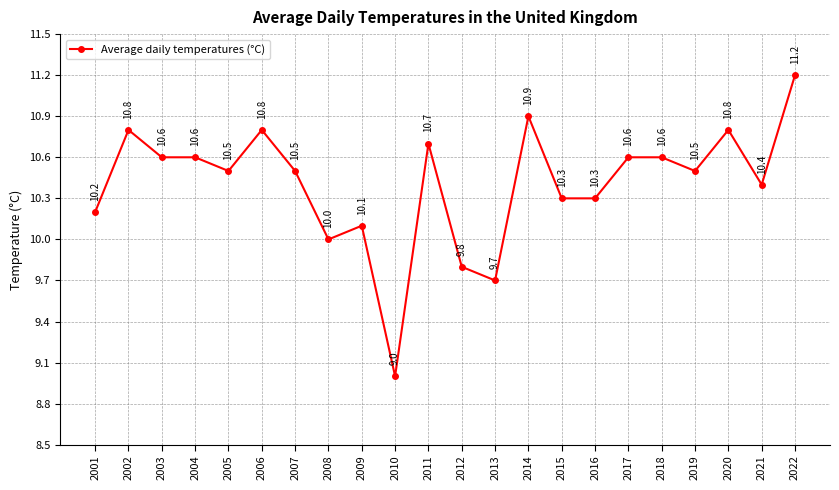

How many lines are shown in the chart?

1